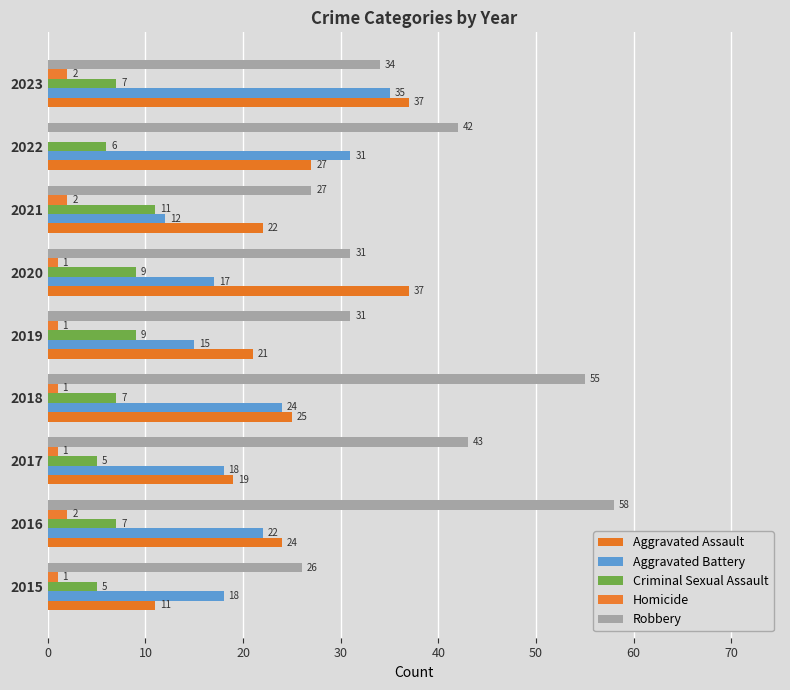

Reading right to left, list all the values displayed in this chart.

Aggravated Assault: 37	27	22	37	21	25	19	24	11
Aggravated Battery: 35	31	12	17	15	24	18	22	18
Criminal Sexual Assault: 7	6	11	9	9	7	5	7	5
Homicide: 2	0	2	1	1	1	1	2	1
Robbery: 34	42	27	31	31	55	43	58	26